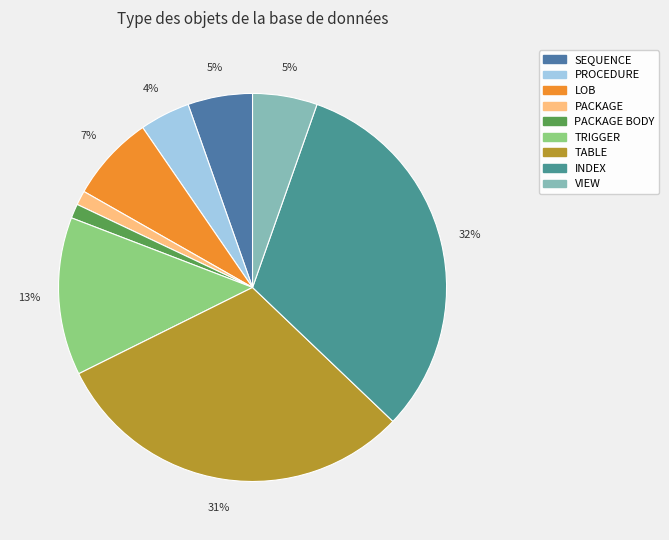

The LOB slice represents 1% of the pie. True or false?

False